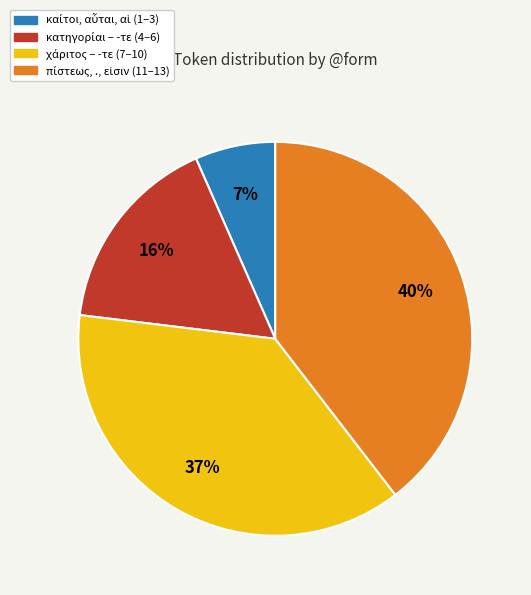

Is there any slice that represents more than half of the pie?

No